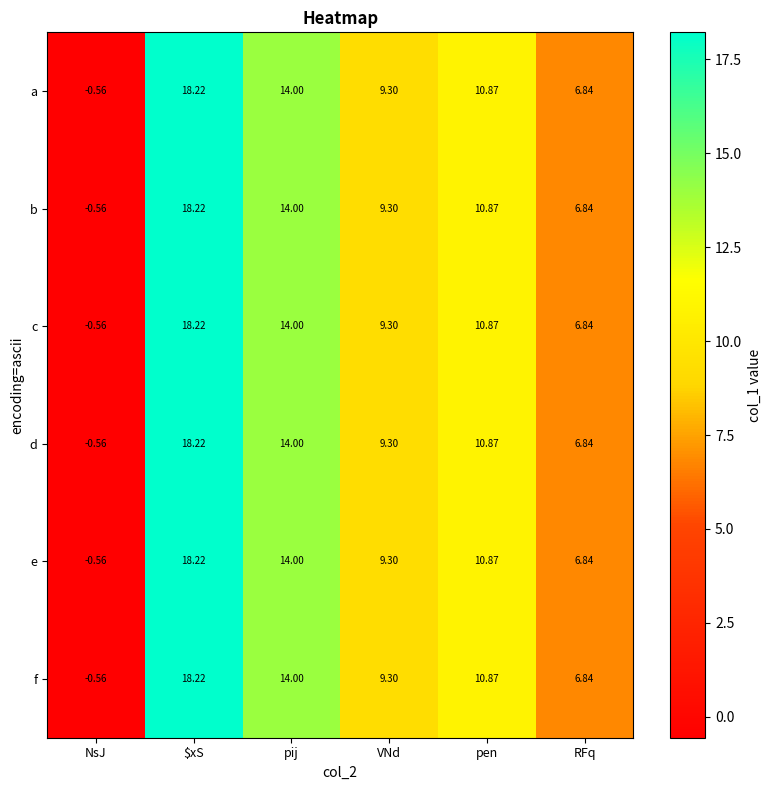

Is the value of a at pij greater than the value of e at VNd?

Yes